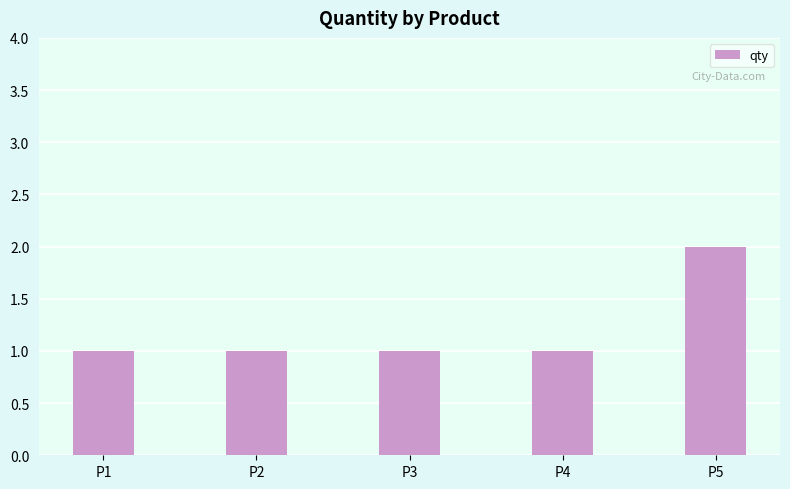

Approximately how many times larger is the value at P1 compared to P3?

1.0